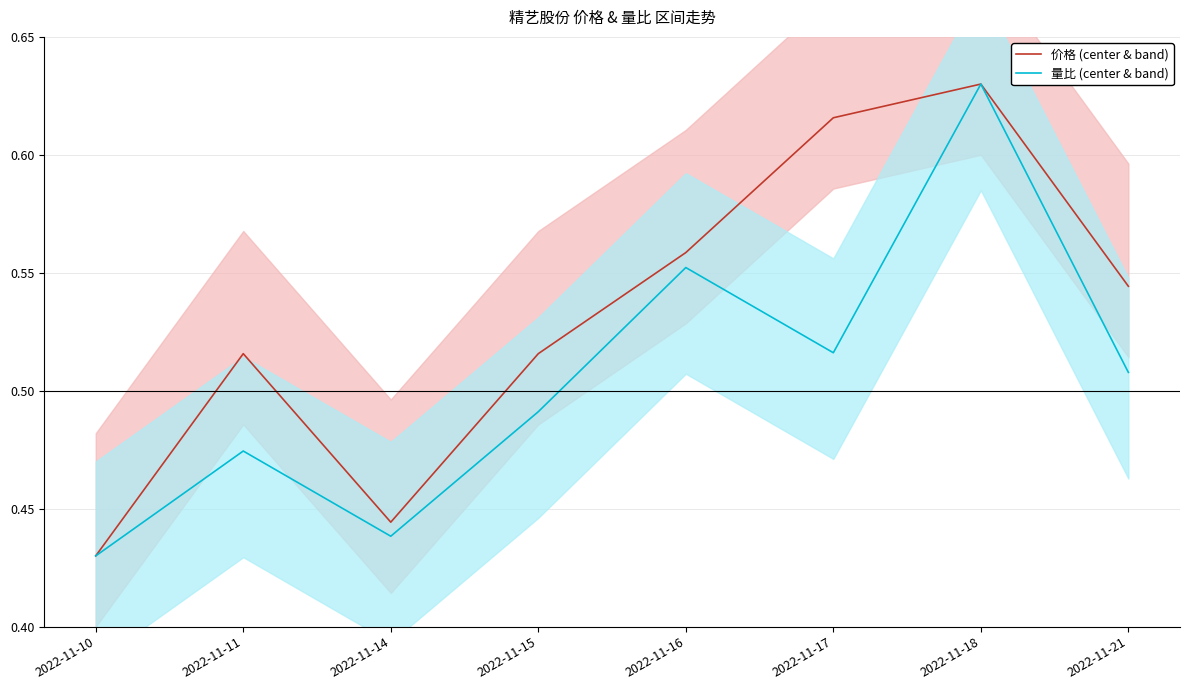

What is the lowest value of the 量比 (center & band) series?

0.4